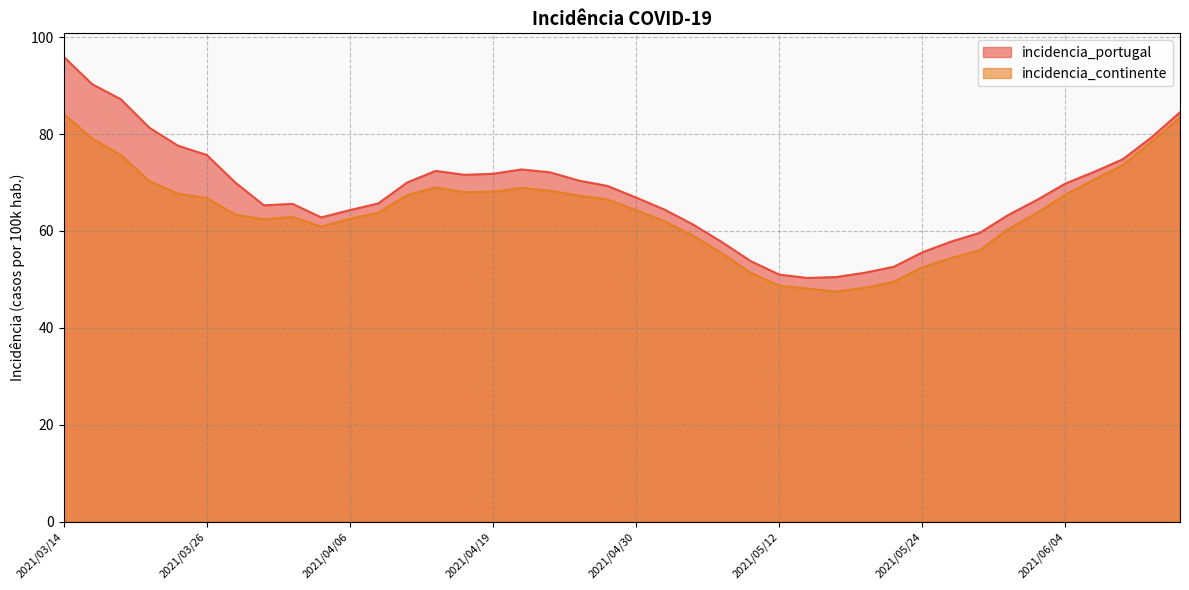

Which series has the widest spread of values?

incidencia_portugal